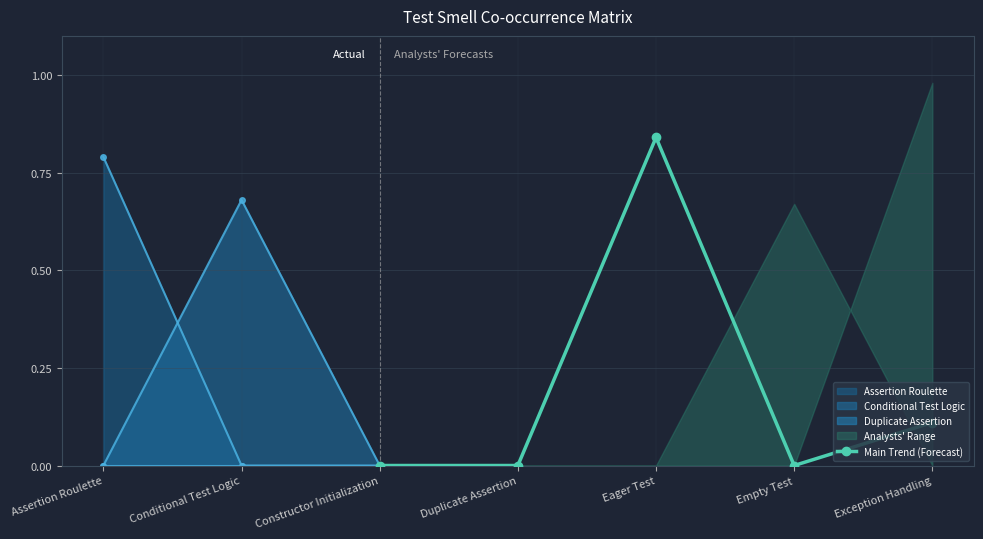

At which label does Main Trend (Forecast) reach its peak?

Eager Test